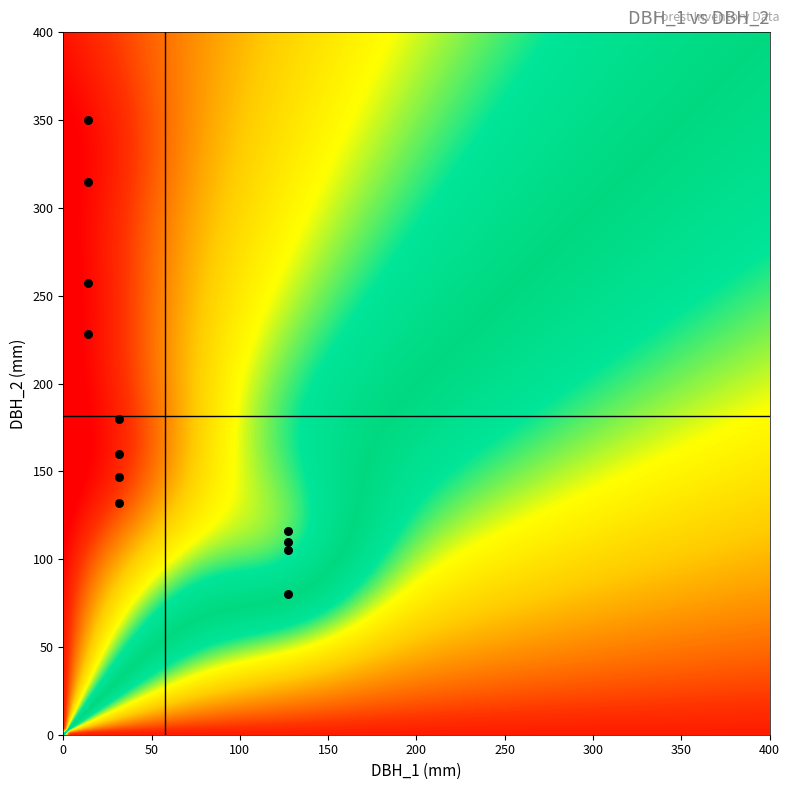

The value of IFN3_15_1640_A_4_2_IFN3 at dbh_1 is 31.8. True or false?

True